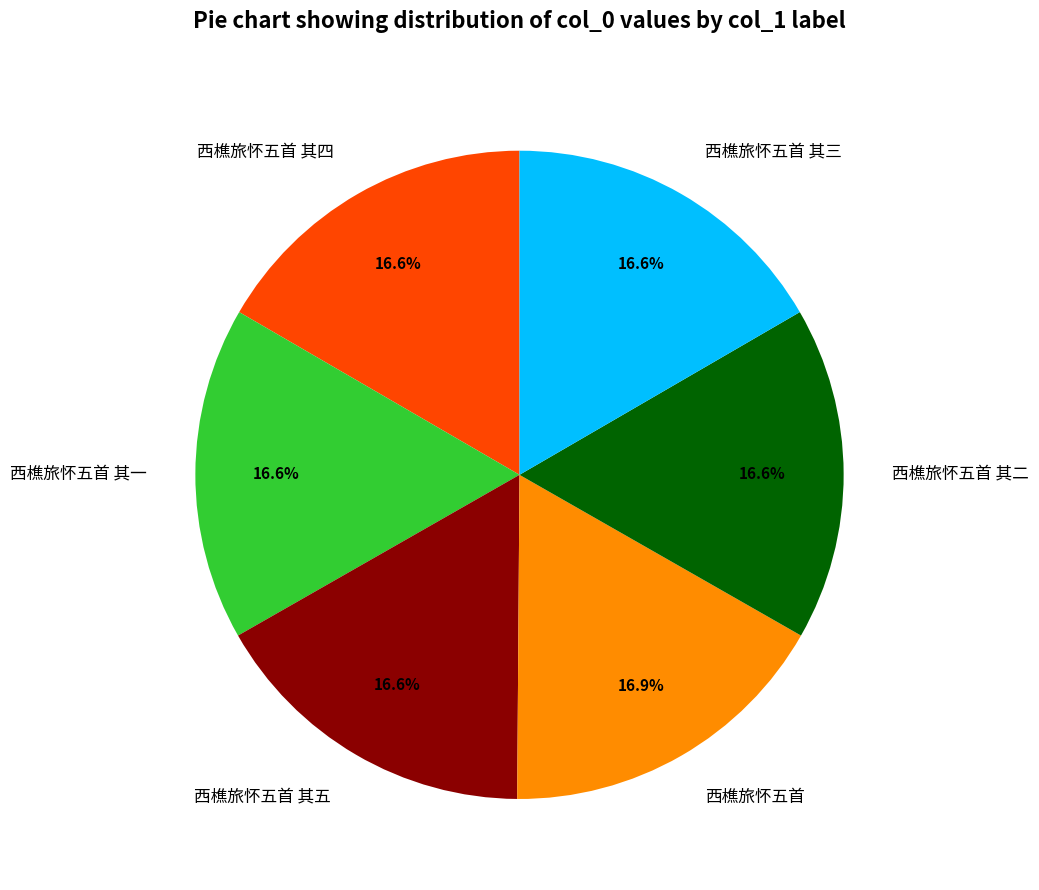

Does any single category account for the majority?

No